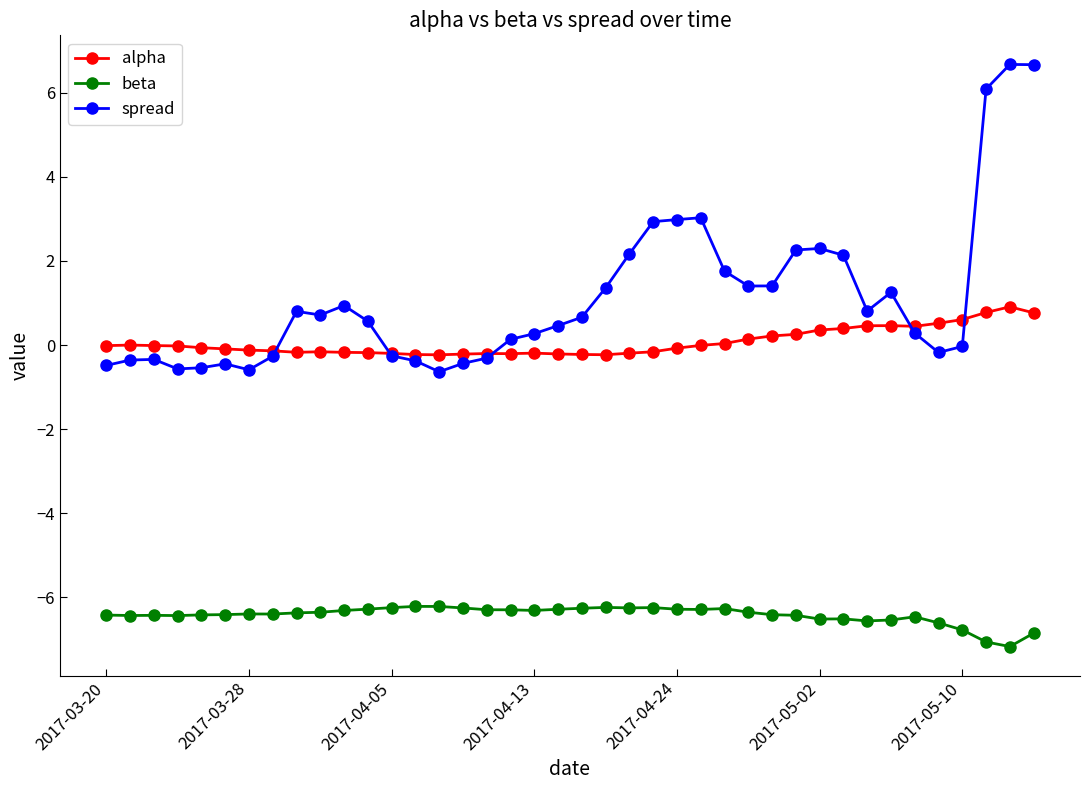

Which series has the largest total across all categories?

spread